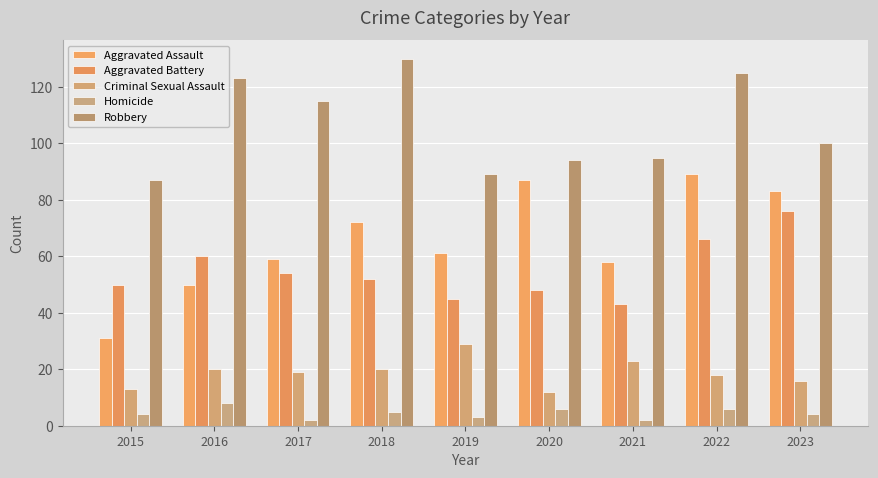

What are all the series names shown in the legend?

Aggravated Assault, Aggravated Battery, Criminal Sexual Assault, Homicide, Robbery